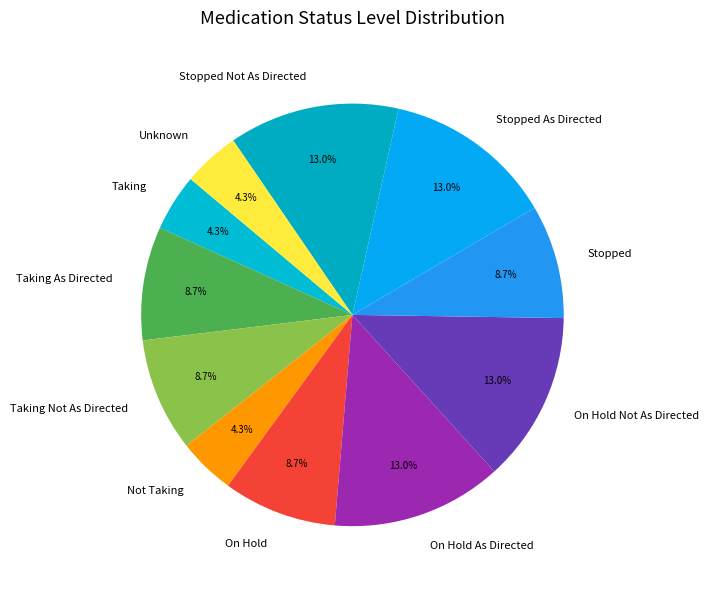

What is the ratio of the value at Not Taking to the value at Taking Not As Directed?

0.5